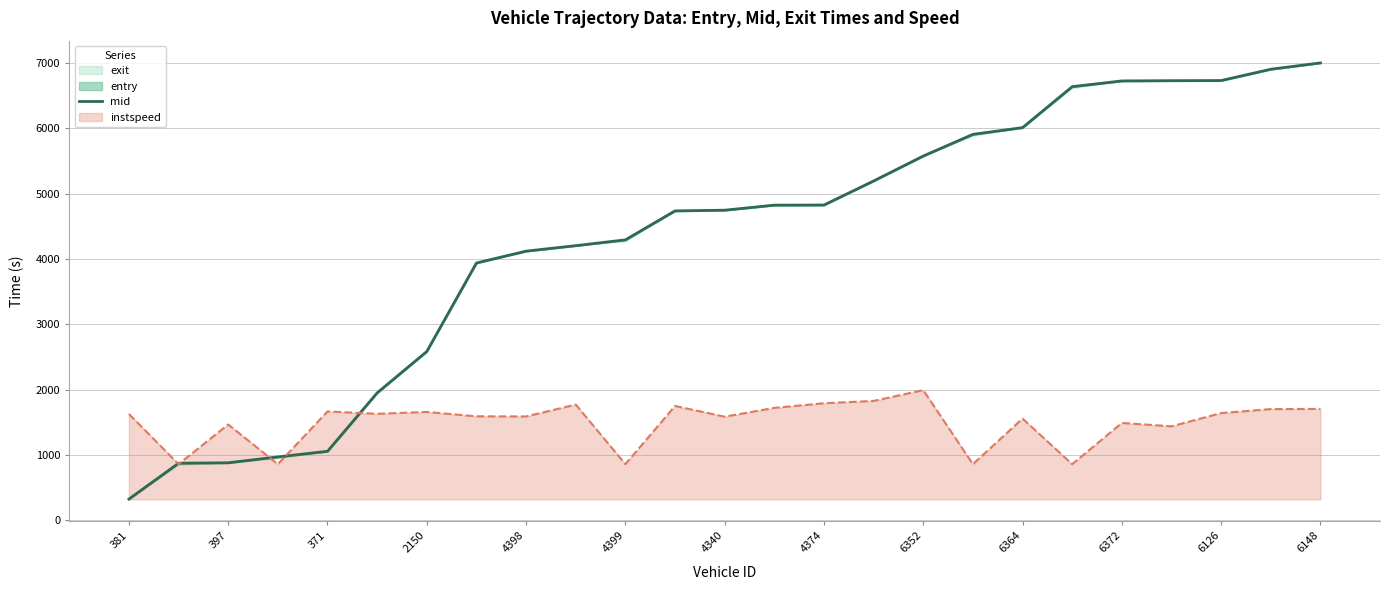

What is the minimum value for instspeed?

857.0